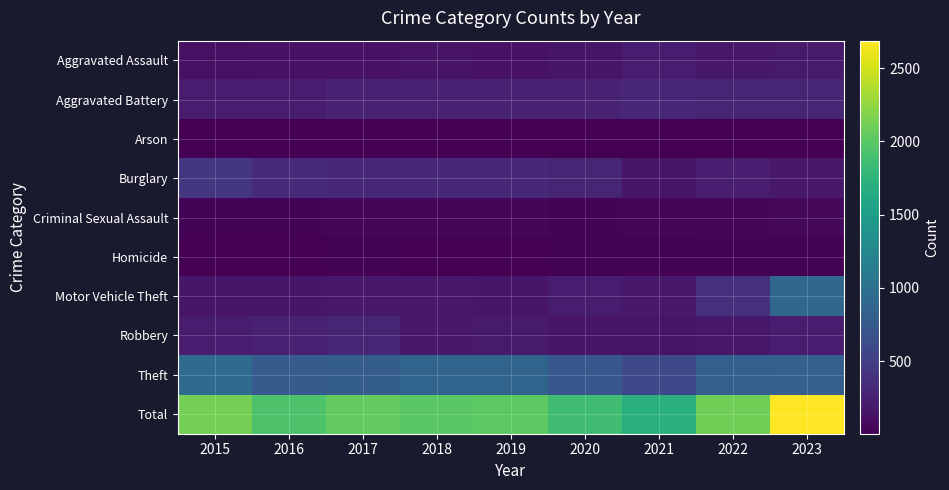

Reading left to right, extract all data points from this chart.

Aggravated Assault: 2015=123	2016=135	2017=140	2018=144	2019=134	2020=155	2021=220	2022=180	2023=199
Aggravated Battery: 2015=207	2016=224	2017=259	2018=248	2019=265	2020=265	2021=307	2022=281	2023=277
Arson: 2015=7	2016=4	2017=6	2018=4	2019=7	2020=7	2021=6	2022=7	2023=7
Burglary: 2015=430	2016=337	2017=311	2018=309	2019=303	2020=283	2021=163	2022=232	2023=189
Criminal Sexual Assault: 2015=27	2016=27	2017=47	2018=37	2019=45	2020=28	2021=43	2022=40	2023=57
Homicide: 2015=10	2016=13	2017=19	2018=12	2019=14	2020=22	2021=24	2022=27	2023=16
Motor Vehicle Theft: 2015=166	2016=164	2017=189	2018=192	2019=168	2020=215	2021=189	2022=361	2023=897
Robbery: 2015=224	2016=254	2017=284	2018=187	2019=197	2020=162	2021=160	2022=174	2023=217
Theft: 2015=938	2016=777	2017=793	2018=864	2019=874	2020=730	2021=595	2022=805	2023=829
Total: 2015=2132	2016=1935	2017=2048	2018=1997	2019=2007	2020=1867	2021=1707	2022=2107	2023=2688